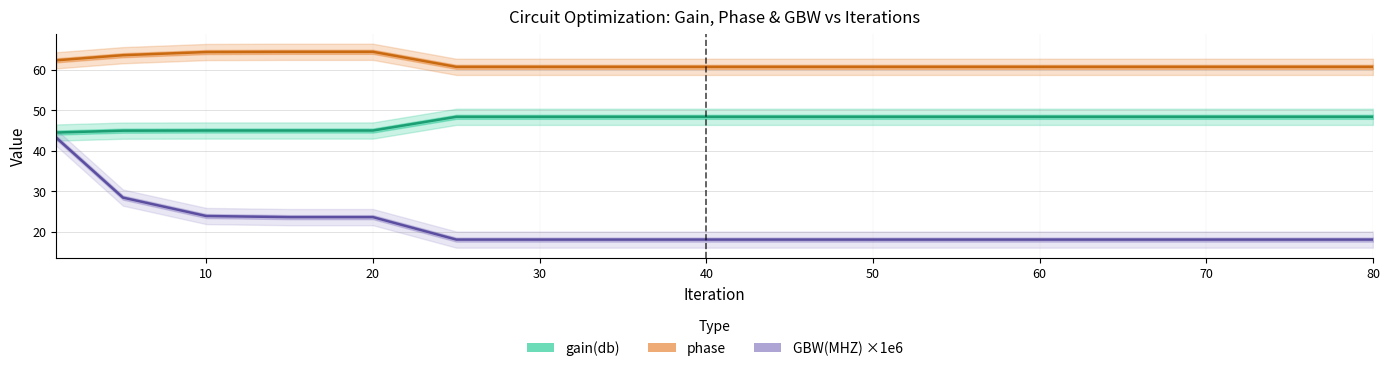

List the series in order of their peak value, lowest first.

GBW(MHZ) ×1e6, gain(db), phase